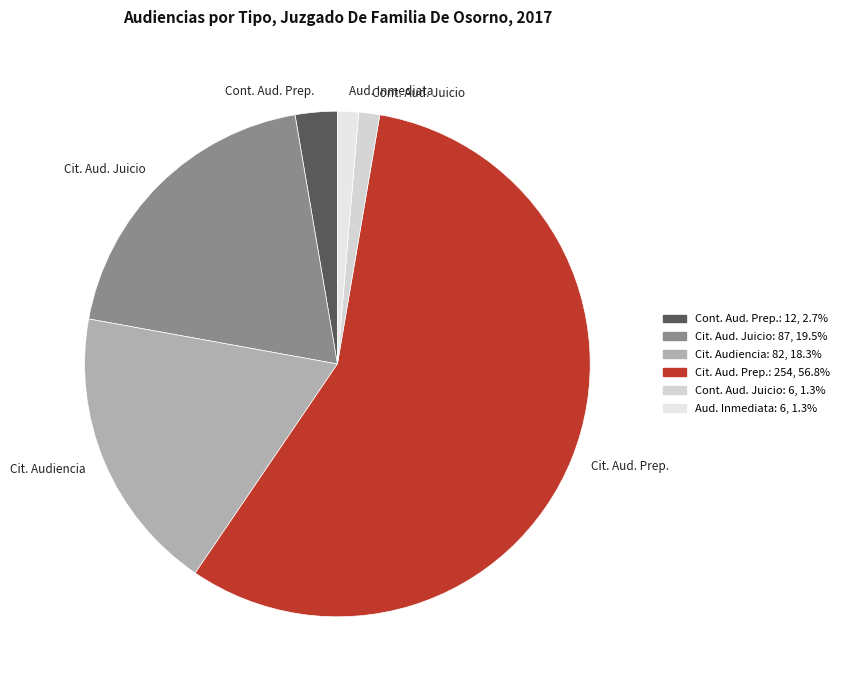

What is the largest slice in the pie chart?

Cit. Aud. Prep.